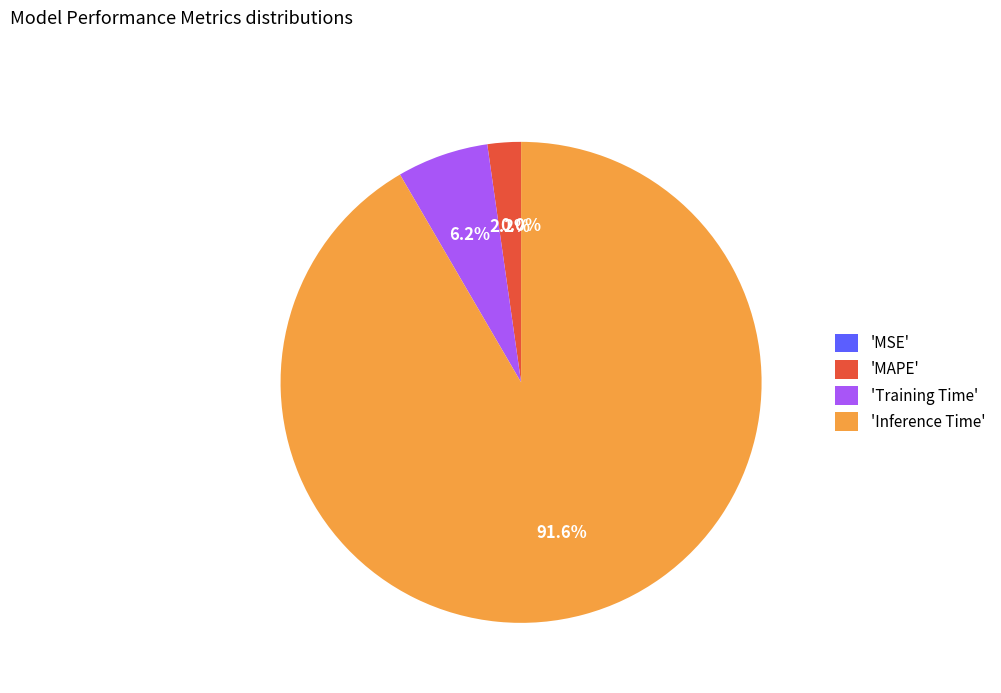

Which category has the biggest portion of the pie?

'Inference Time'